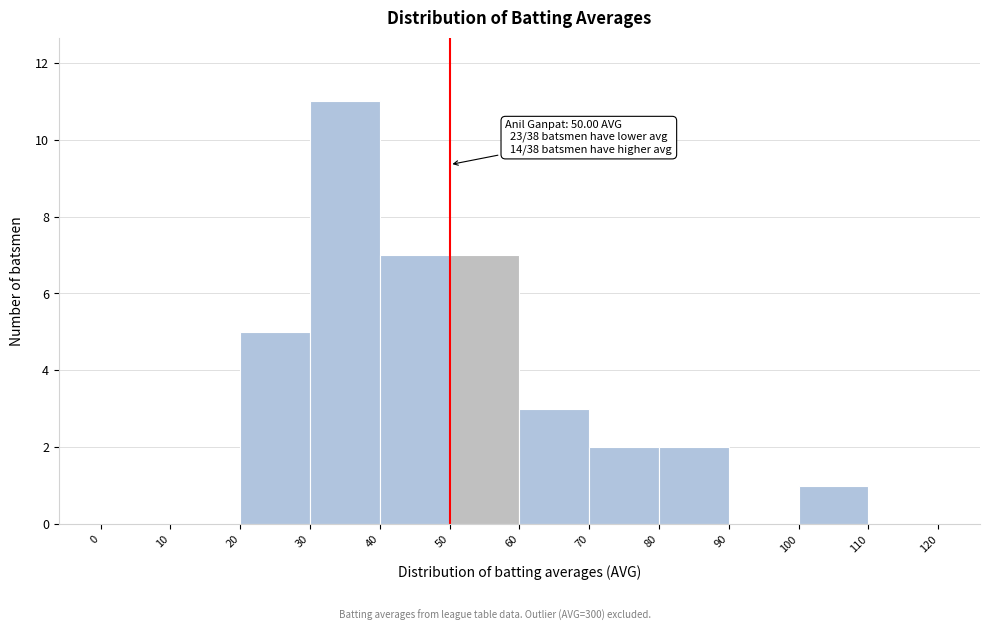

Which range on the x-axis has the tallest bar?

30 to 40